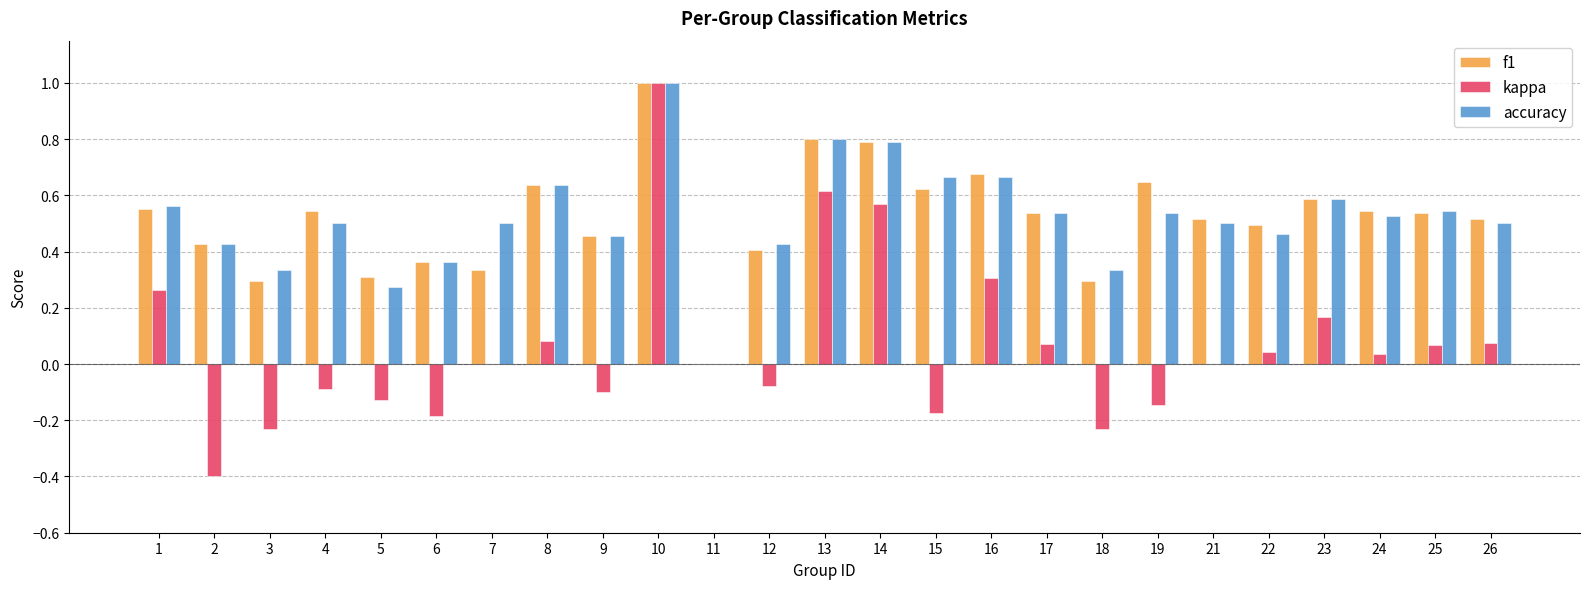

What is the maximum value shown in the chart?

1.0